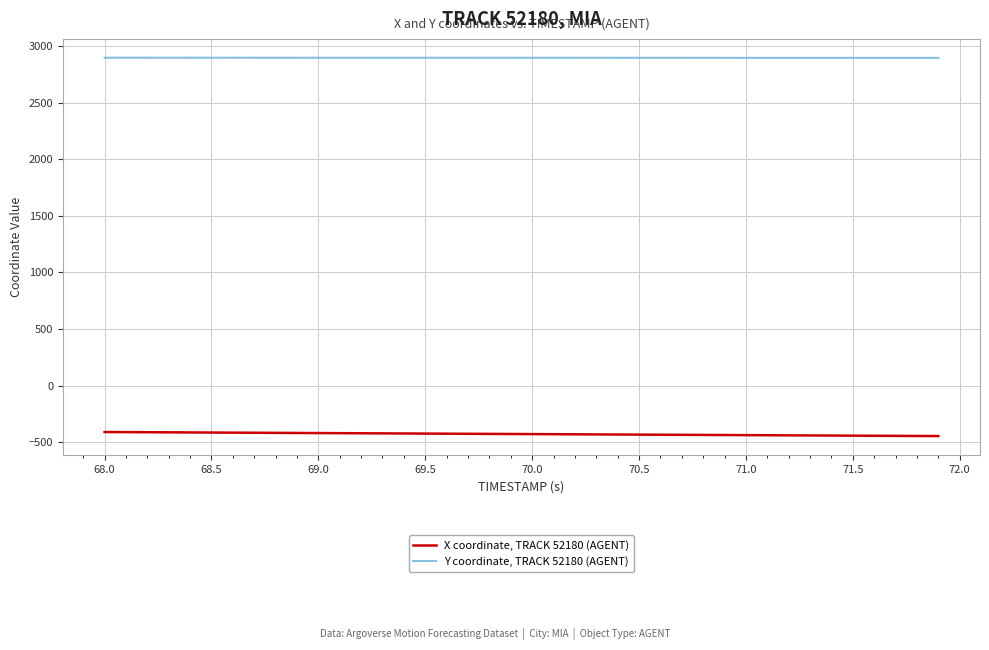

What is the sum of all X coordinate, TRACK 52180 (AGENT) values?

-17052.0